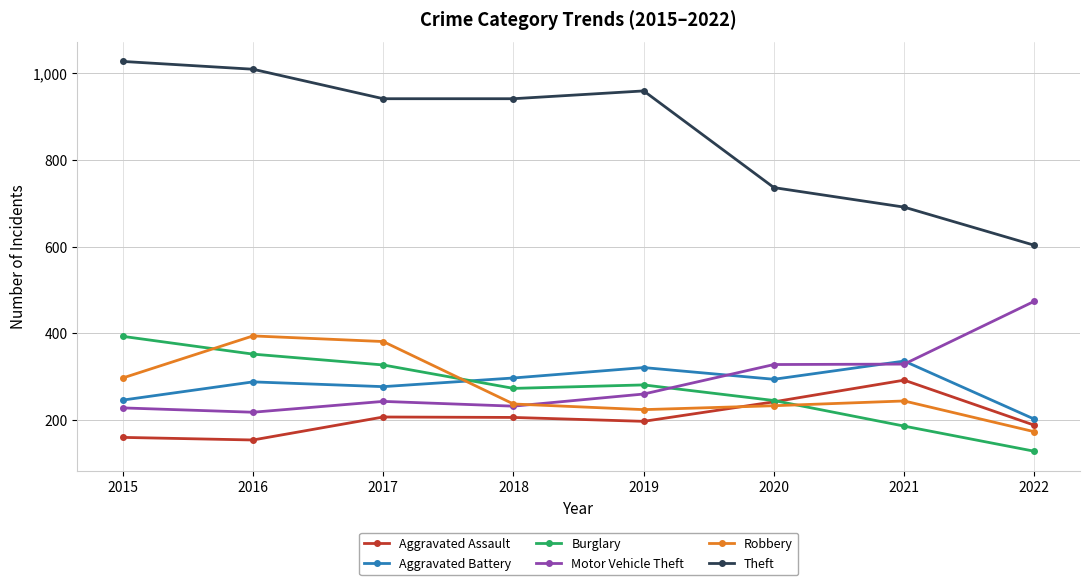

Count the number of categories in the chart.

8